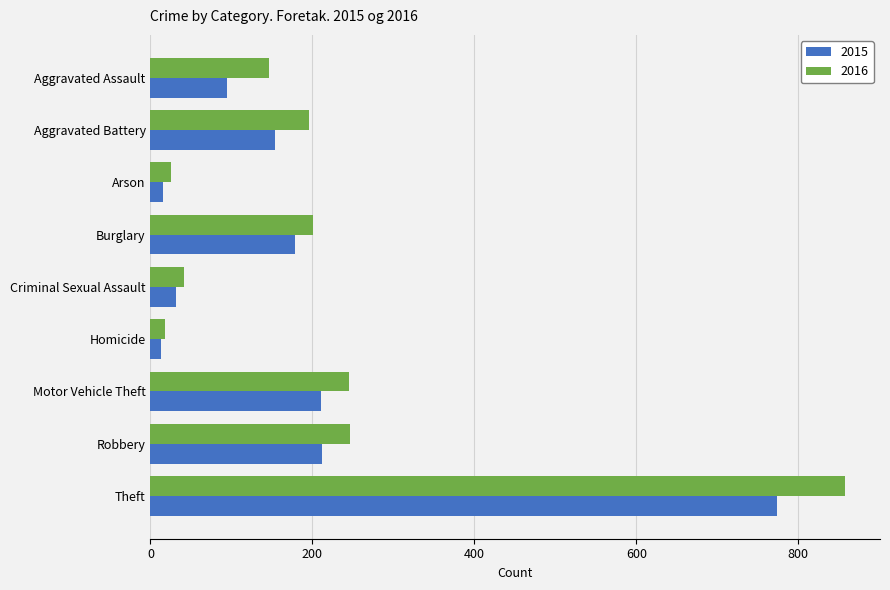

What is the total value across all series at Aggravated Assault?

241